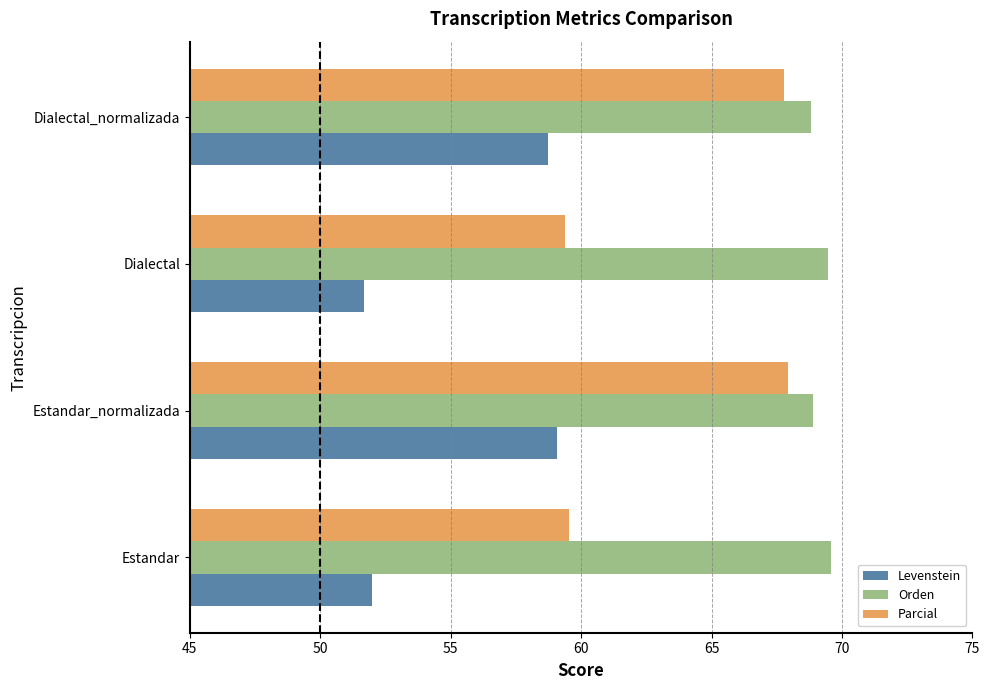

What is the maximum value shown in the chart?

69.6